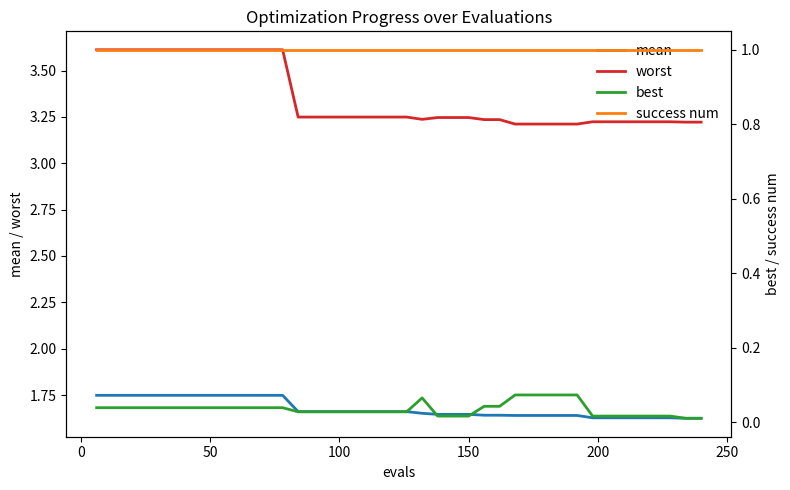

What is the value of the worst point at the 4th from the left?

3.6